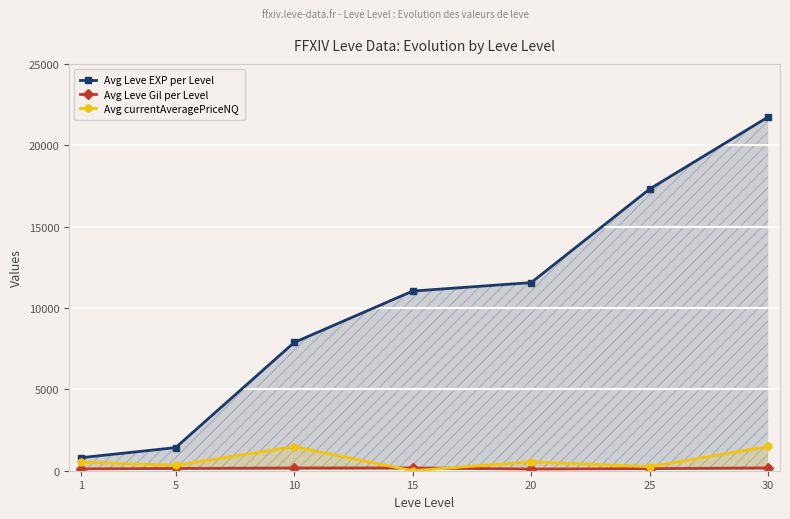

True or false: Avg currentAveragePriceNQ has a value of 328.9 at 5.

True